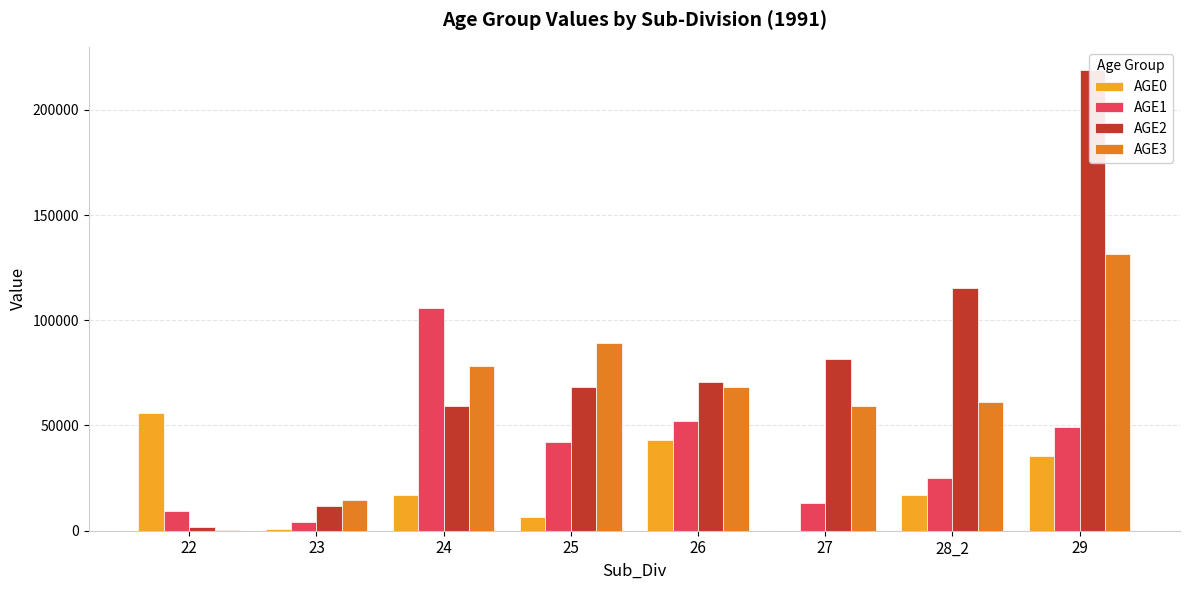

What value does the AGE2 series have at 26?

70869.4